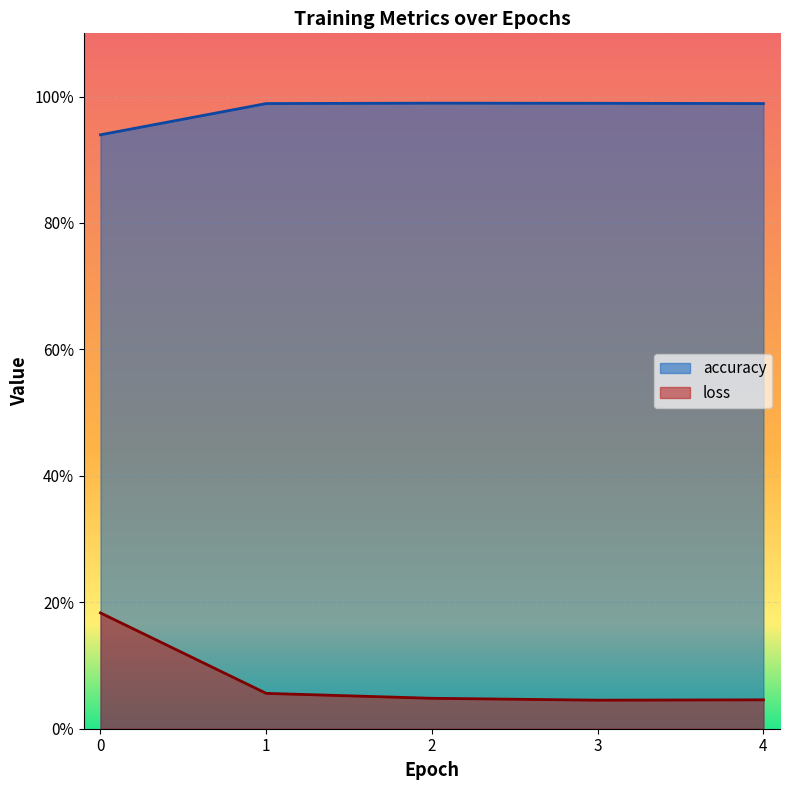

Between 3 and 1, which is larger?

3